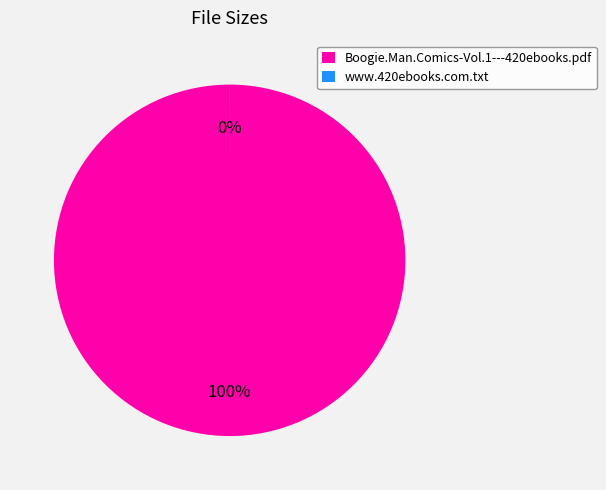

True or false: Boogie.Man.Comics-Vol.1---420ebooks.pdf accounts for 100% of the total.

True